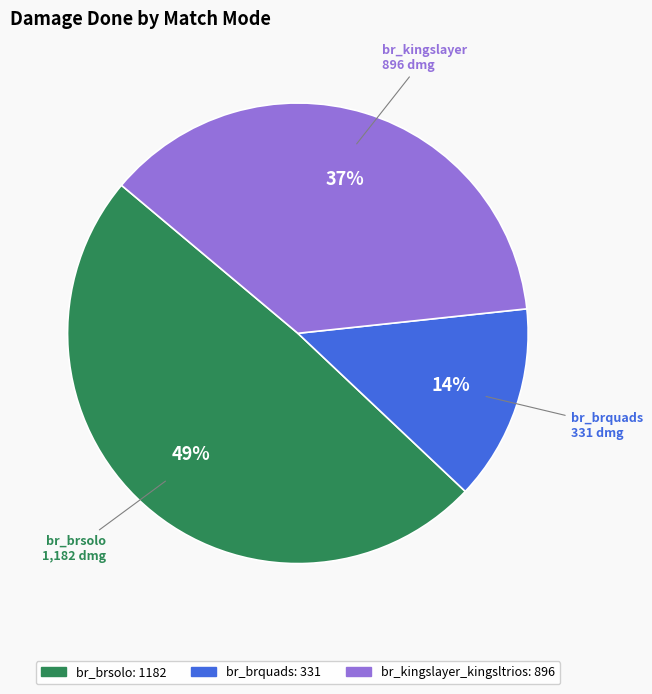

Is there any slice that represents more than half of the pie?

No